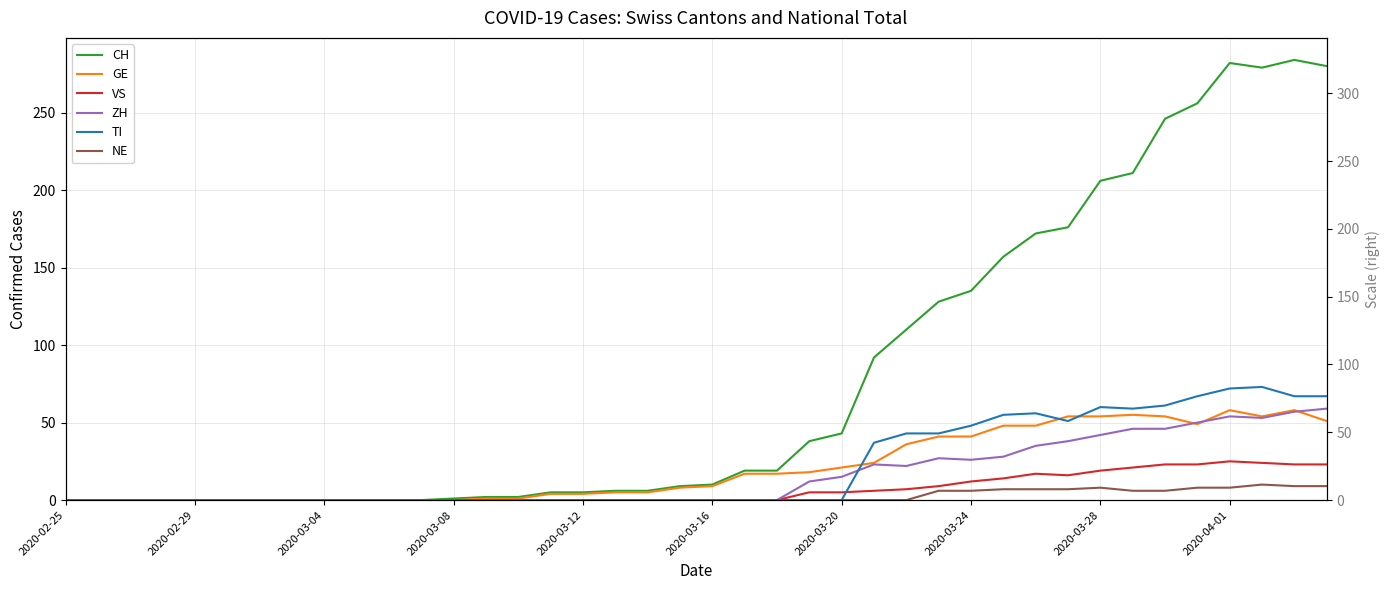

At which label does CH reach its minimum?

2020-02-25